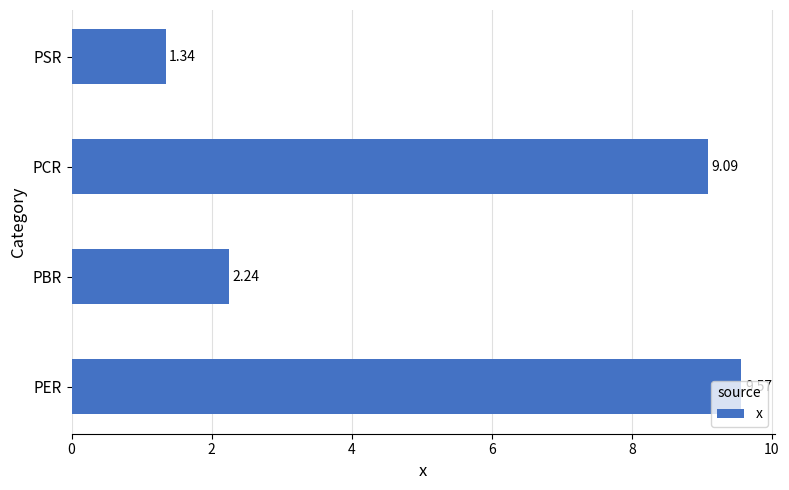

List the labels in order of value, smallest first.

PSR, PBR, PCR, PER